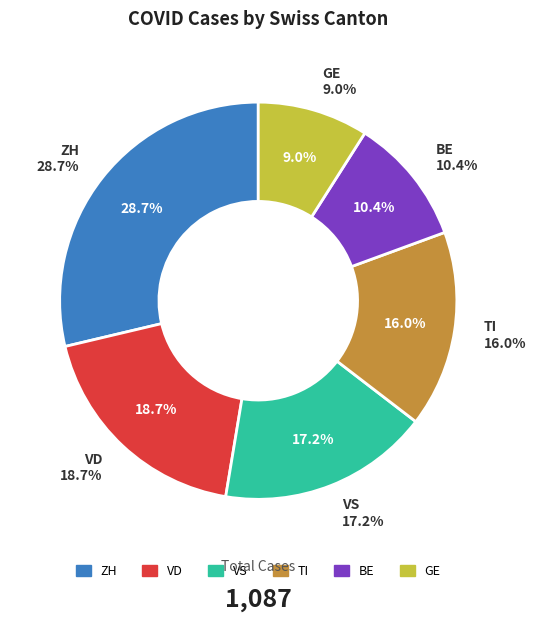

The VD slice represents 1% of the pie. True or false?

False